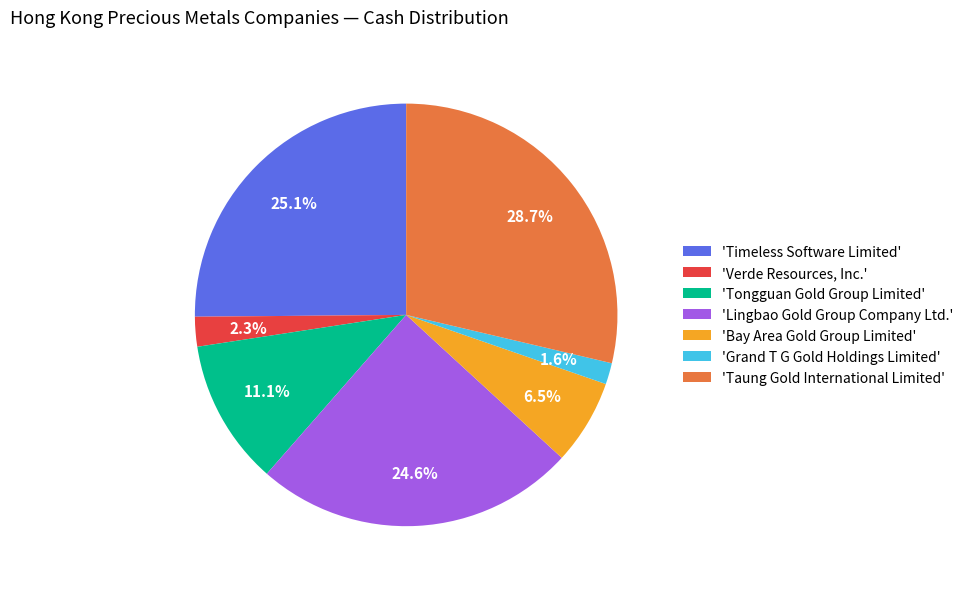

Combined, what portion of the pie is 'Bay Area Gold Group Limited' and 'Tongguan Gold Group Limited'?

17.6%